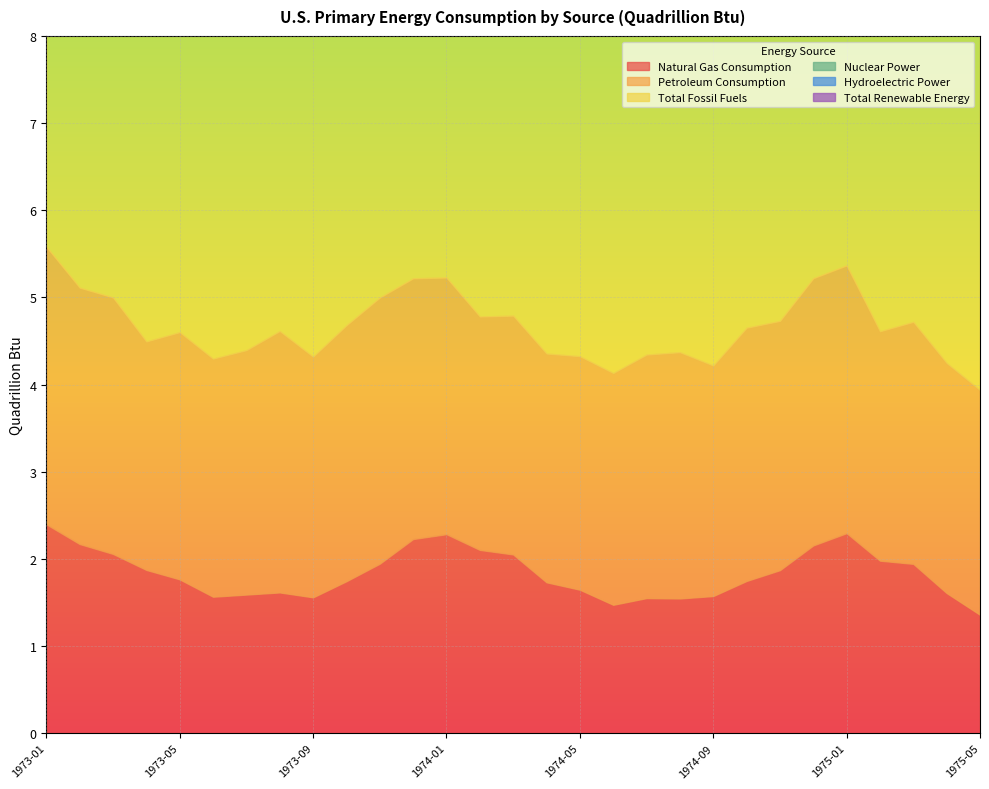

Between 1973-04 and 1973-08, which series saw the biggest shift?

Petroleum Consumption